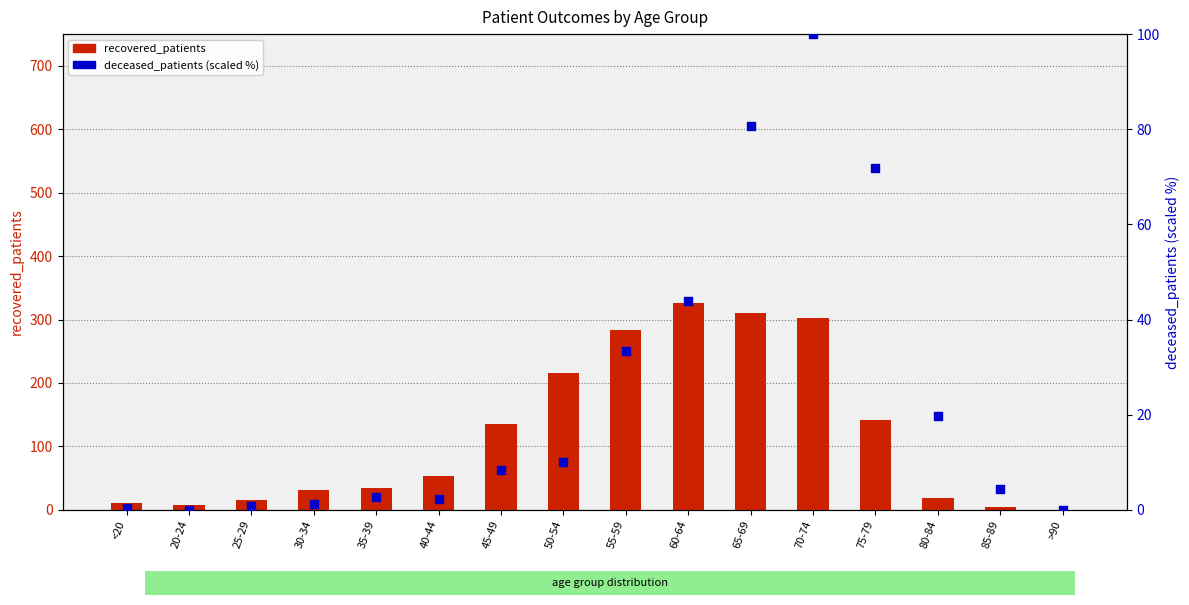

At how many categories does at least one series exceed 229?

4